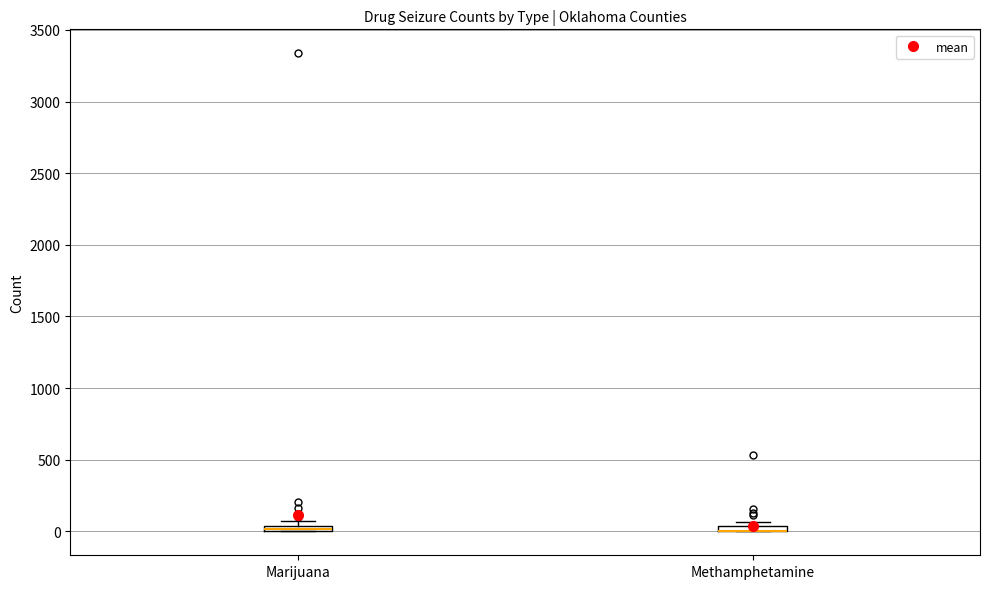

Where is the upper edge of the box for Marijuana on the y-axis? The values are not printed on the chart, so give them approximately, as read against the axis.

50